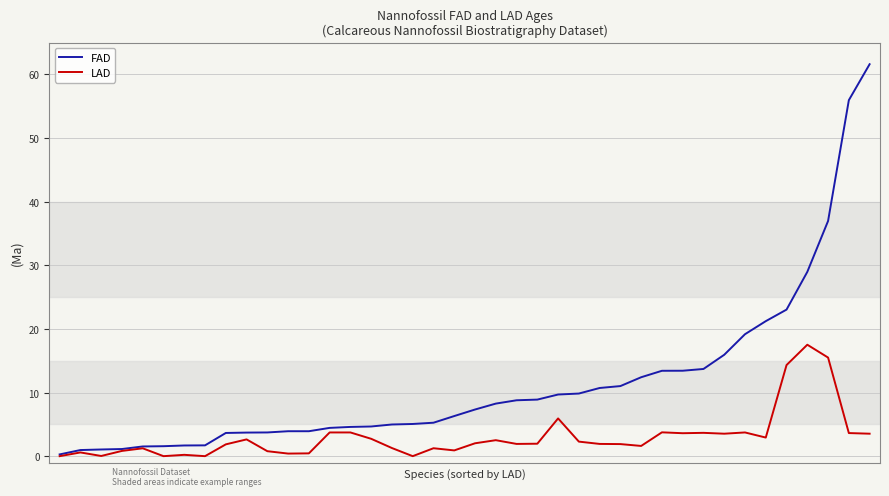

Does the chart have visible grid lines?

Yes